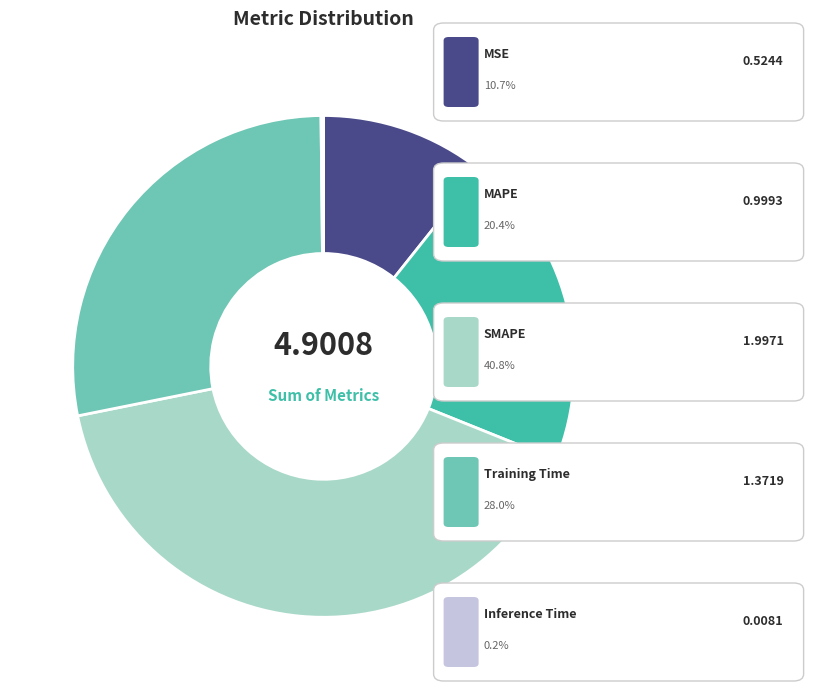

Is there a majority slice in this chart?

No